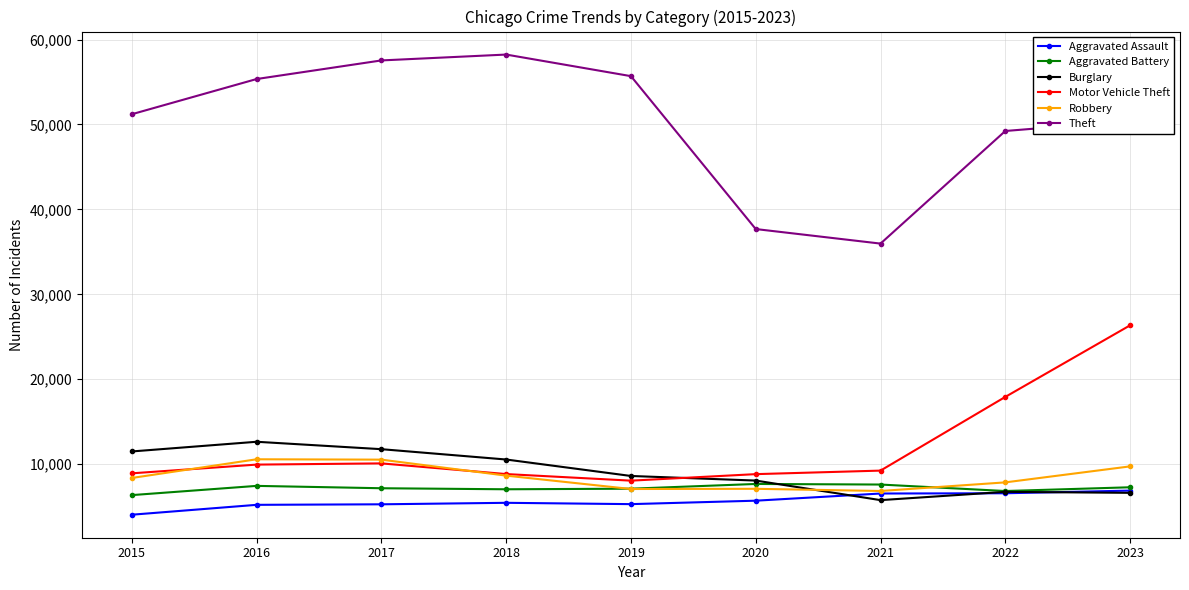

At which label does Motor Vehicle Theft reach its minimum?

2019